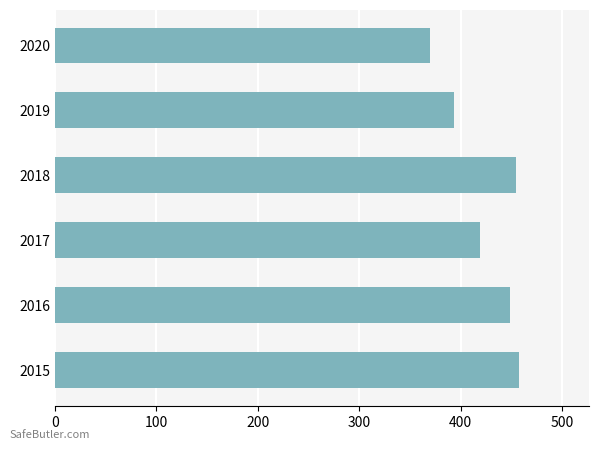

What is the average value?

424